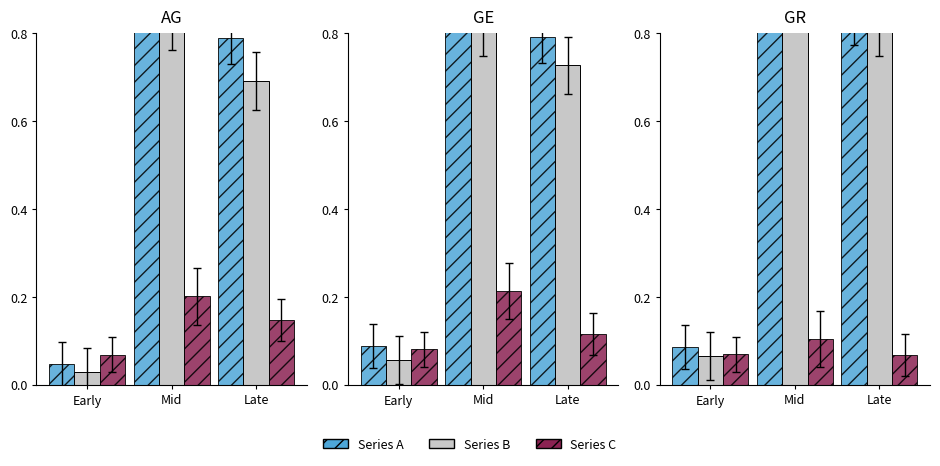

True or false: Series B has a value of 0.8 at Late.

True